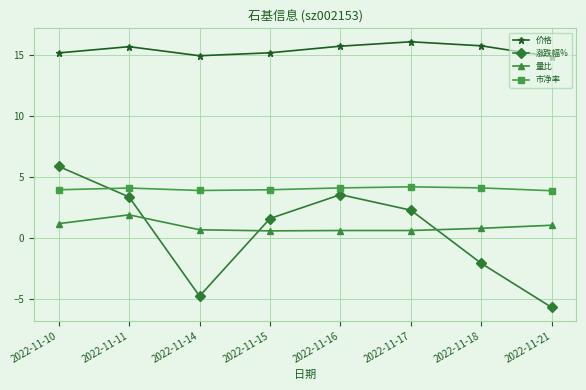

Count the number of categories in the chart.

8